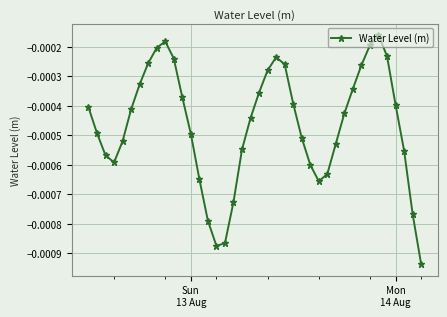

How many points are lower than both their immediate neighbors (excluding endpoints)?

3